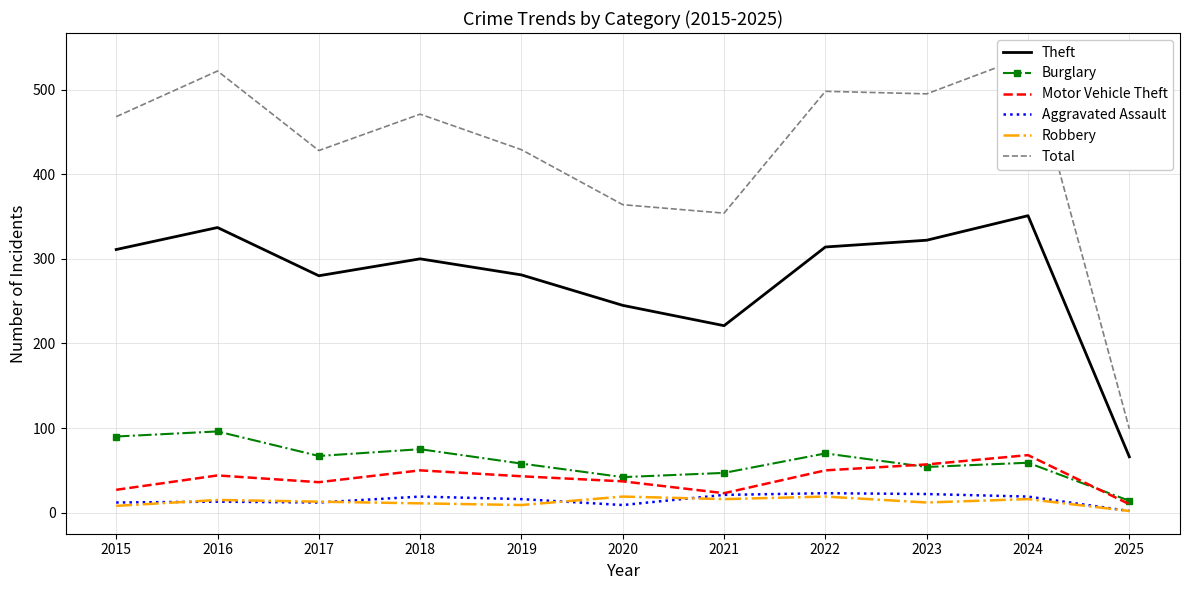

Reading left to right, list all the values displayed in this chart.

Theft: 311	337	280	300	281	245	221	314	322	351	66
Burglary: 90	96	67	75	58	42	47	70	54	59	14
Motor Vehicle Theft: 27	44	36	50	43	37	23	50	57	68	10
Aggravated Assault: 12	13	12	19	16	9	21	23	22	19	2
Robbery: 8	15	13	11	9	19	16	19	12	16	2
Total: 468	522	428	471	429	364	354	498	495	540	99